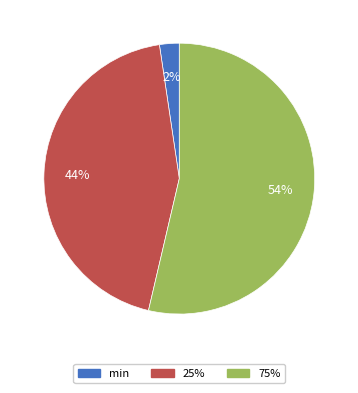

Between 25% and min, which is larger?

25%